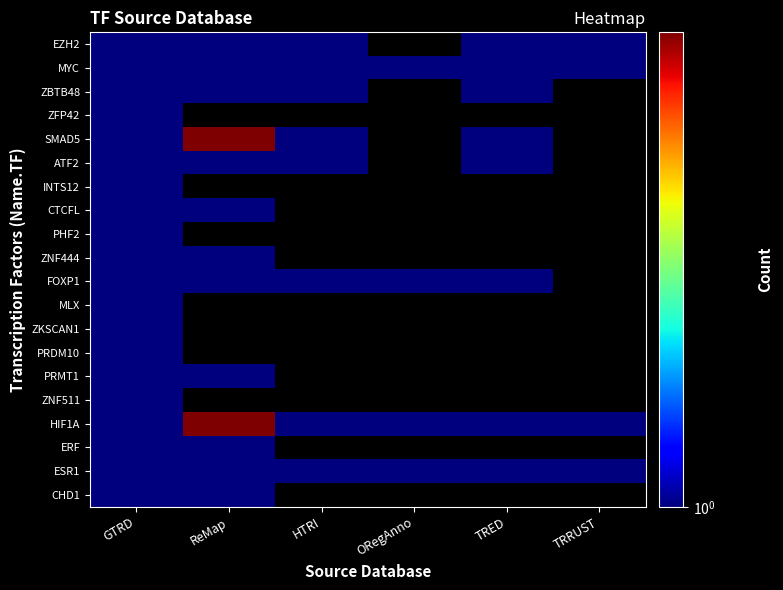

What is the greatest value displayed?

2.0